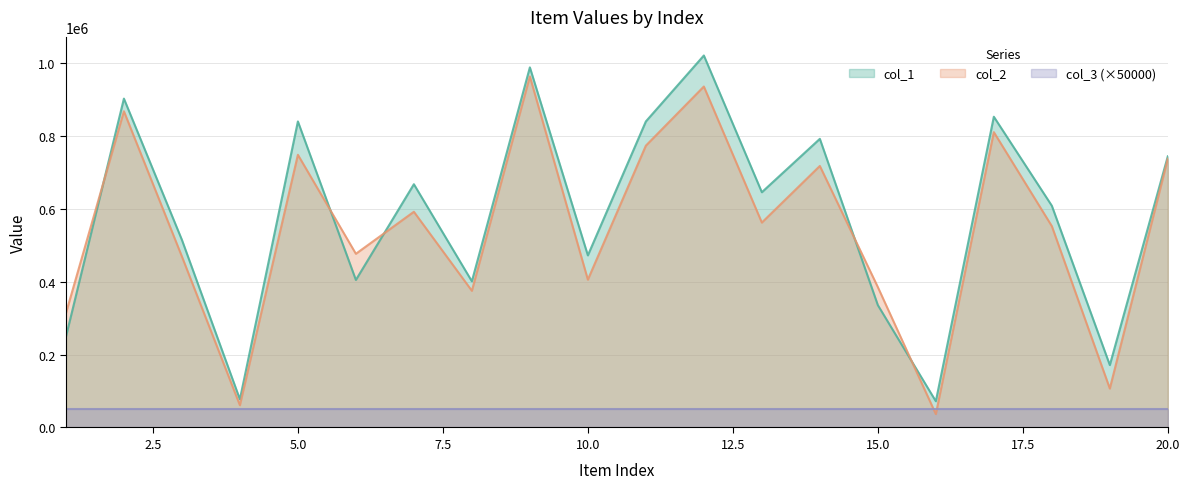

True or false: col_2 has more than 2 interior local peaks.

True